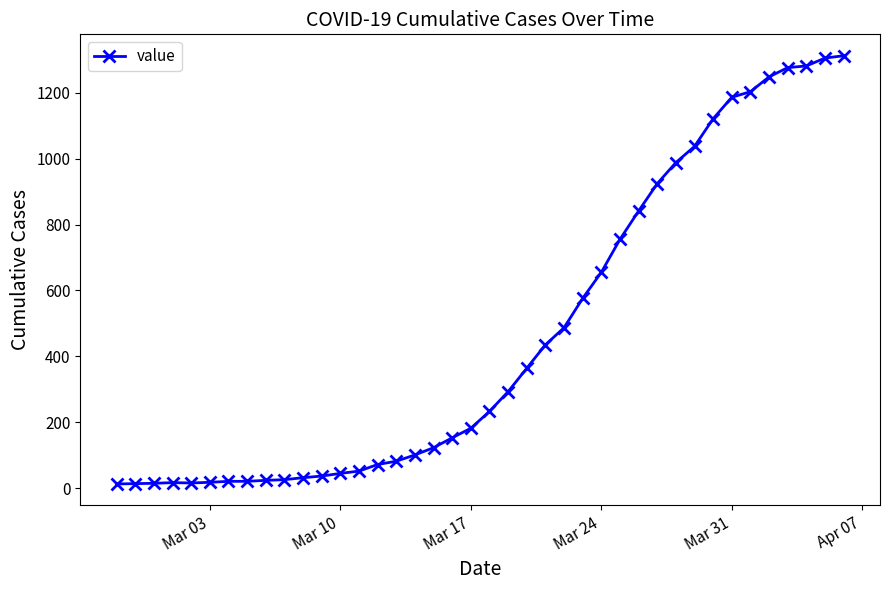

What is the sum of all values?

18584